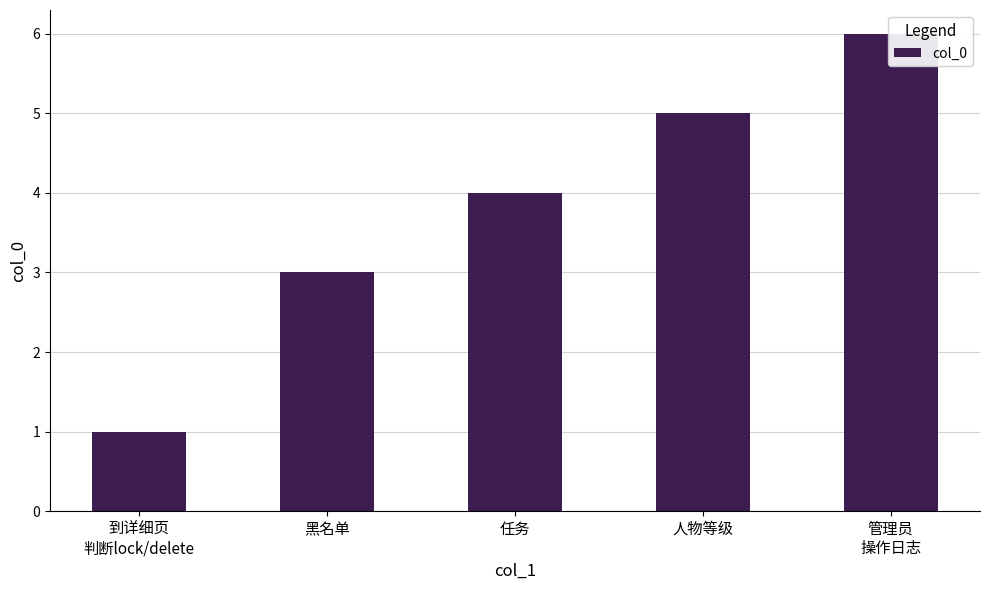

Reading left to right, list all the values displayed in this chart.

到详细页
判断lock/delete=1	黑名单=3	任务=4	人物等级=5	管理员
操作日志=6